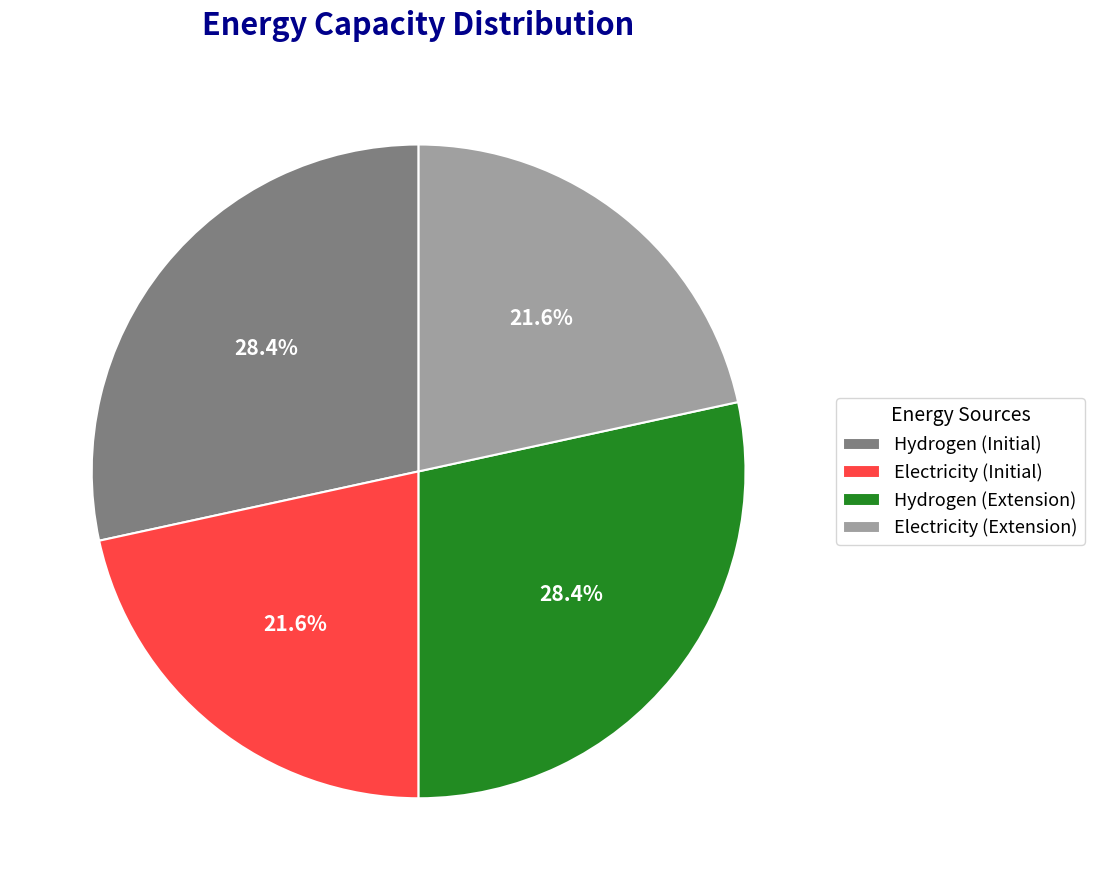

To the nearest percent, what is the average slice percentage?

25%